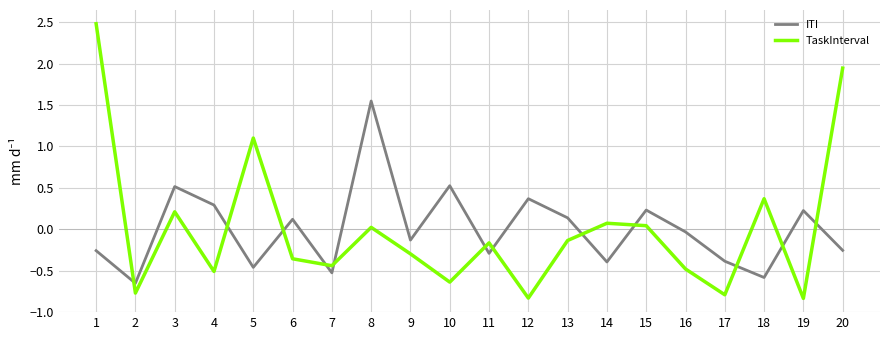

The TaskInterval series shows -0.6 at 10. True or false?

True